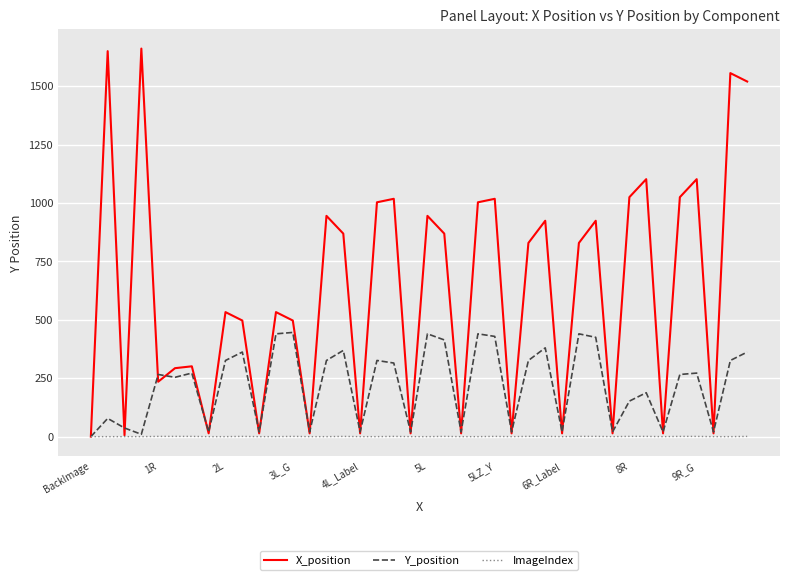

Which series has the largest total across all categories?

X_position